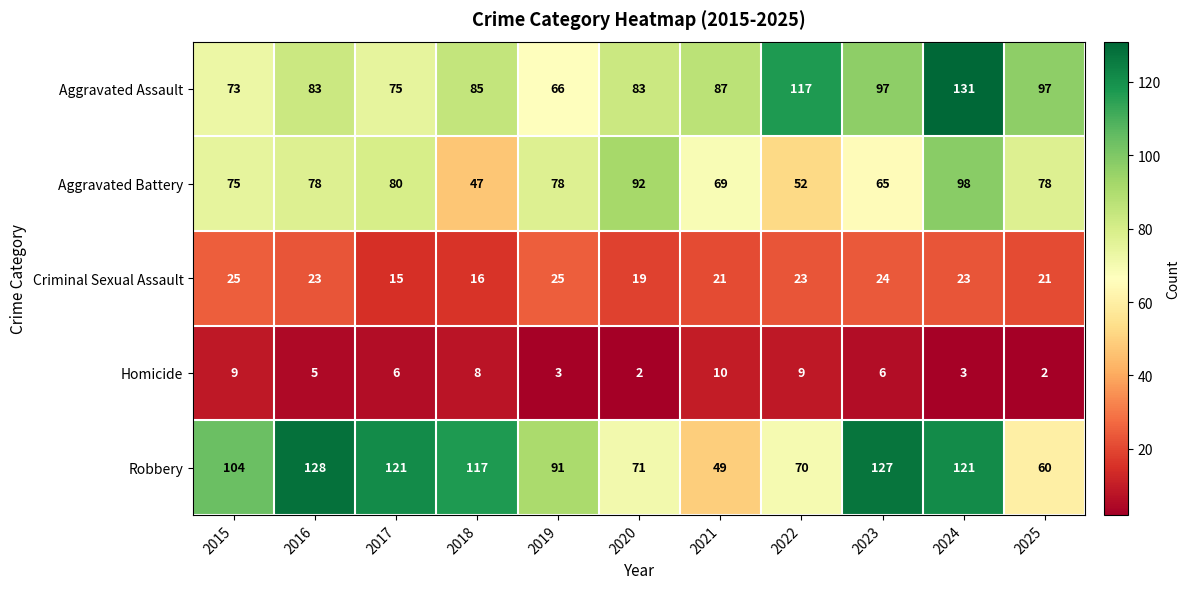

Which category has the lowest value in the Aggravated Battery series?

2018